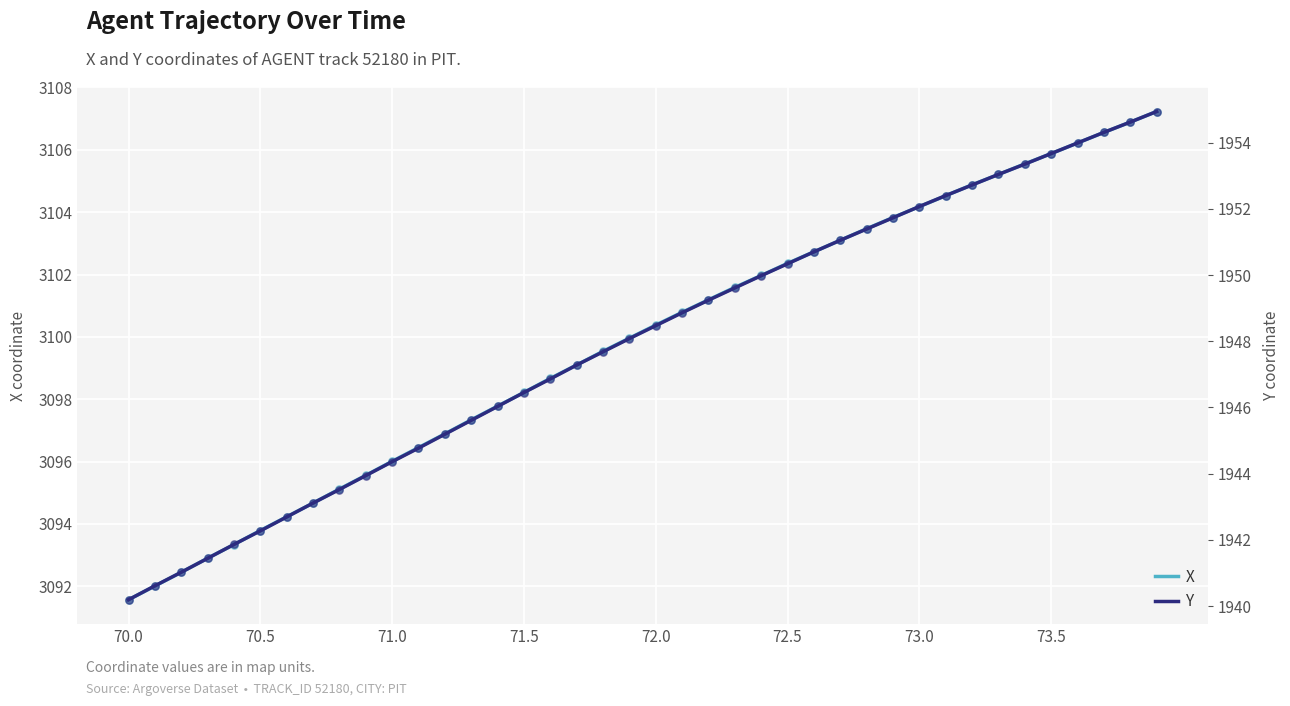

At which label does X reach its minimum?

70.0